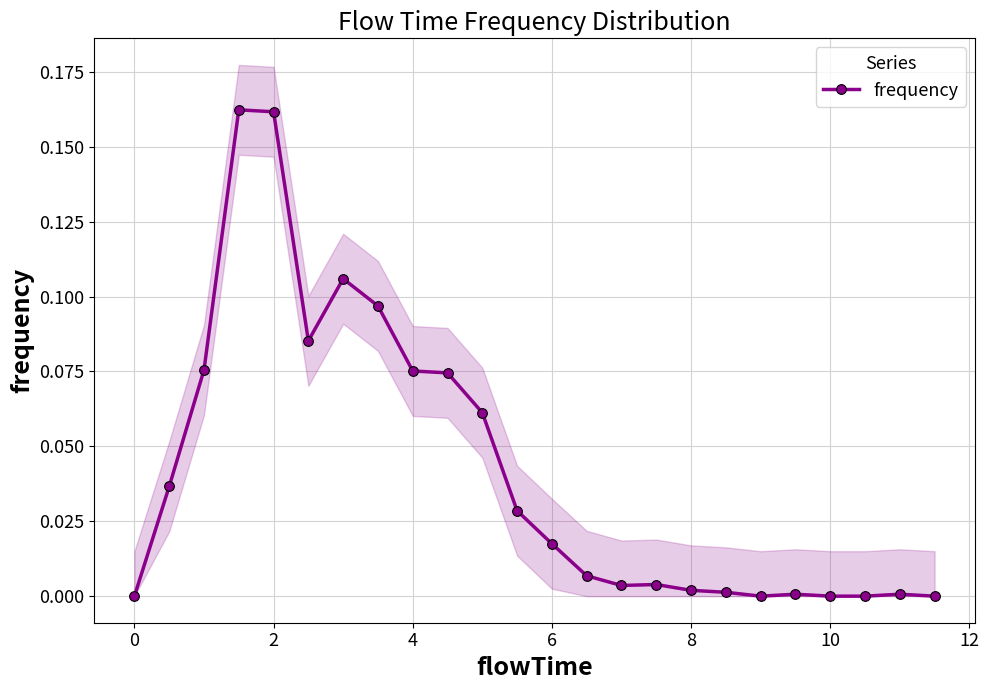

True or false: frequency has more than 2 interior local peaks.

True